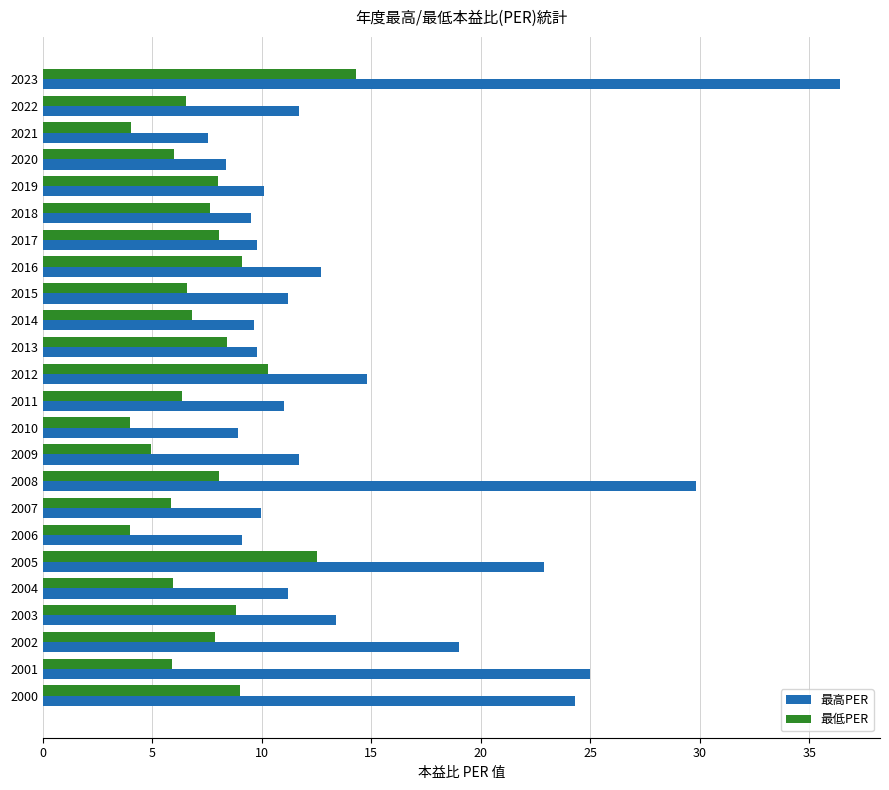

Rank the series by their average value, from highest to lowest.

最高PER, 最低PER